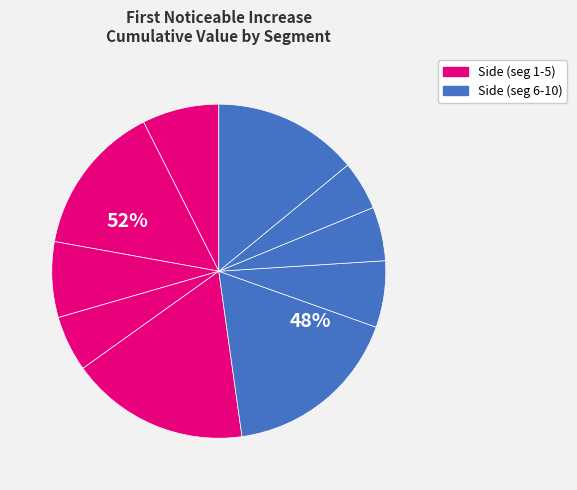

Rank the categories by value from lowest to highest.

signal segment 9, signal segment 8, signal segment 4, signal segment 7, signal segment 3, signal segment 1, signal segment 10, signal segment 2, signal segment 5, signal segment 6